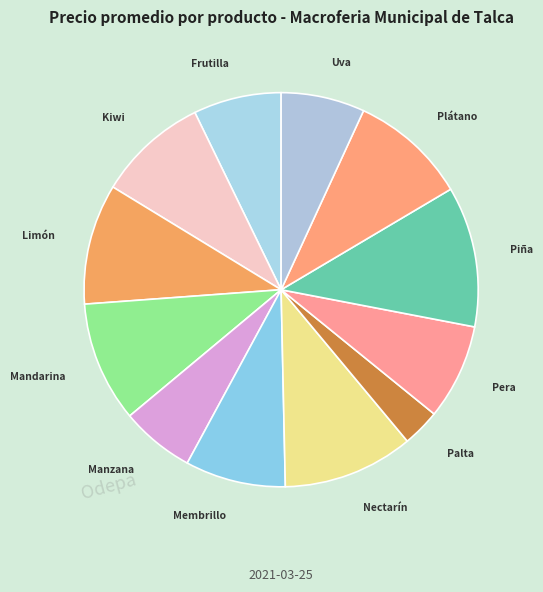

How many segments does this pie chart have?

12